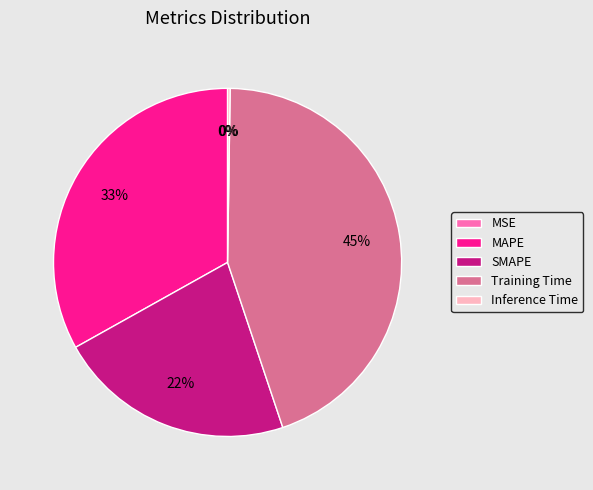

Is it true that Inference Time is 13% of the pie?

False